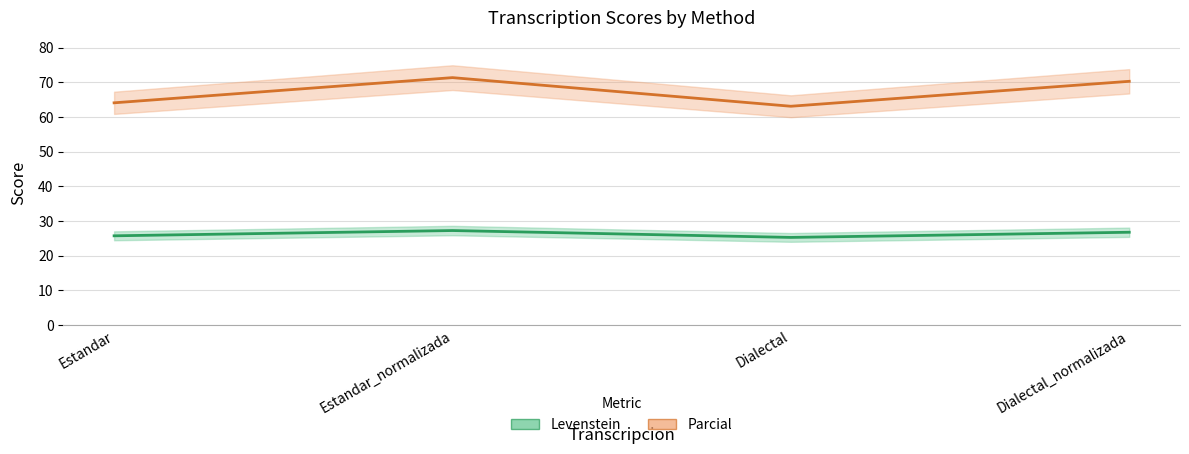

What is the label of the 2nd point from the right?

Dialectal